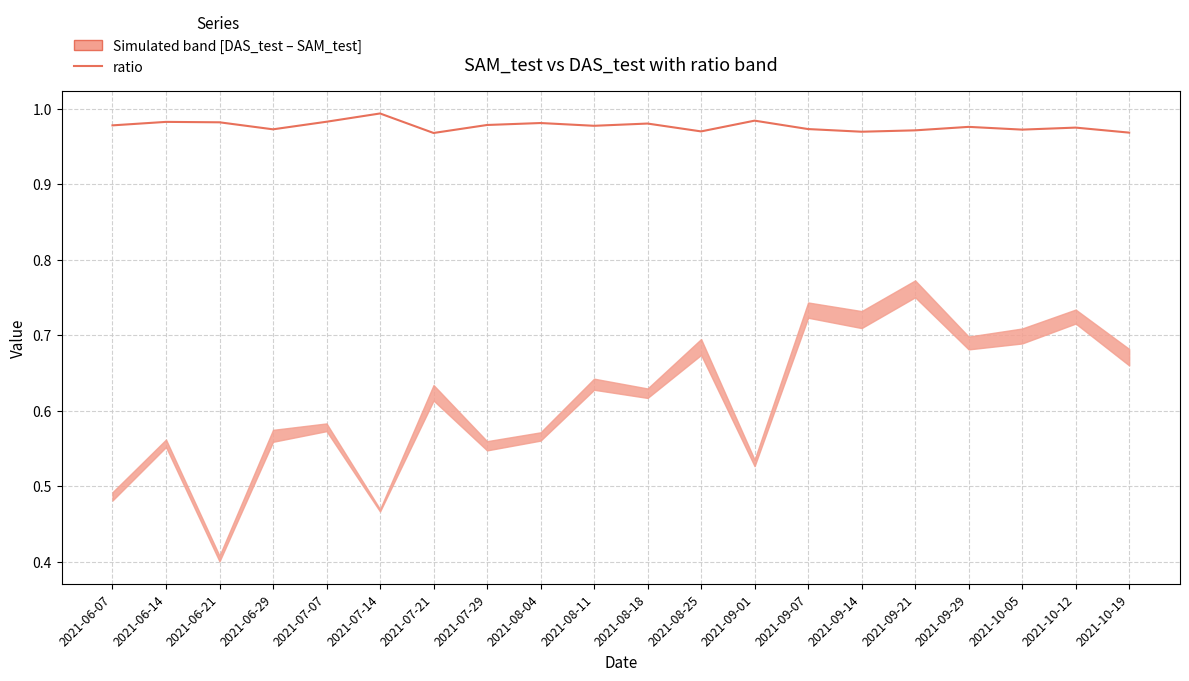

Between 2021-08-04 and 2021-09-29, which is larger?

2021-08-04